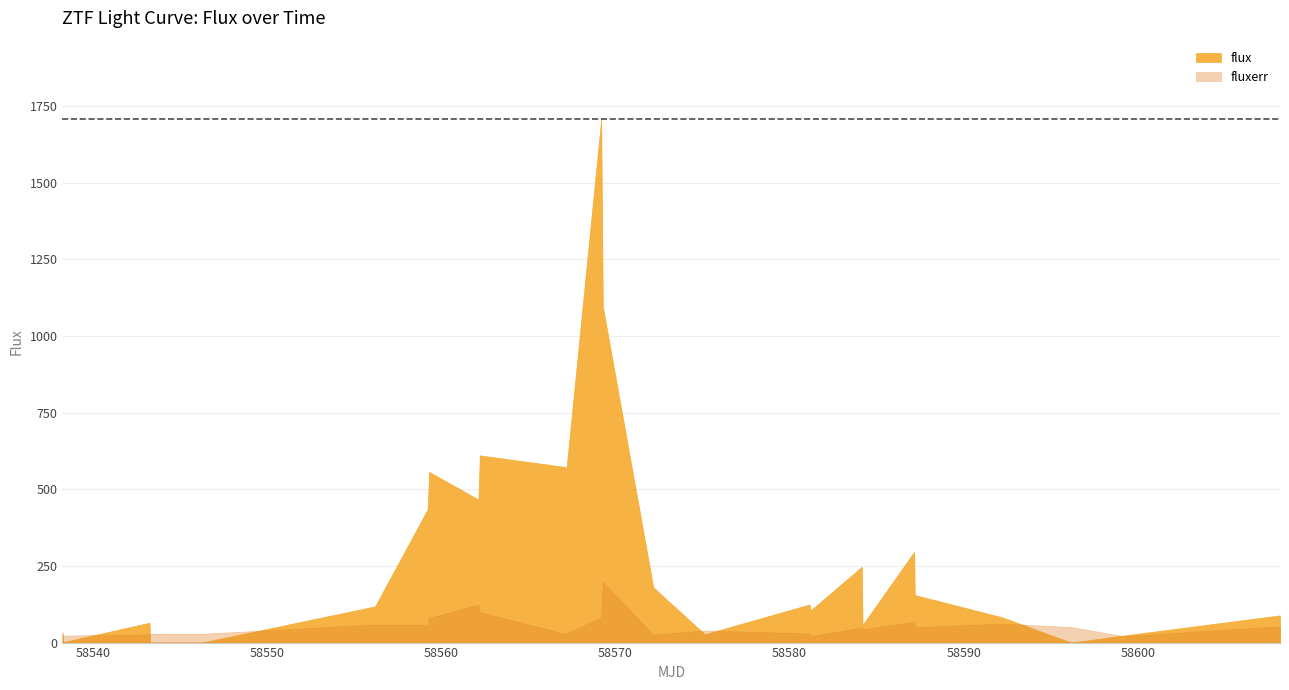

What is the sum of all fluxerr values?

1438.3